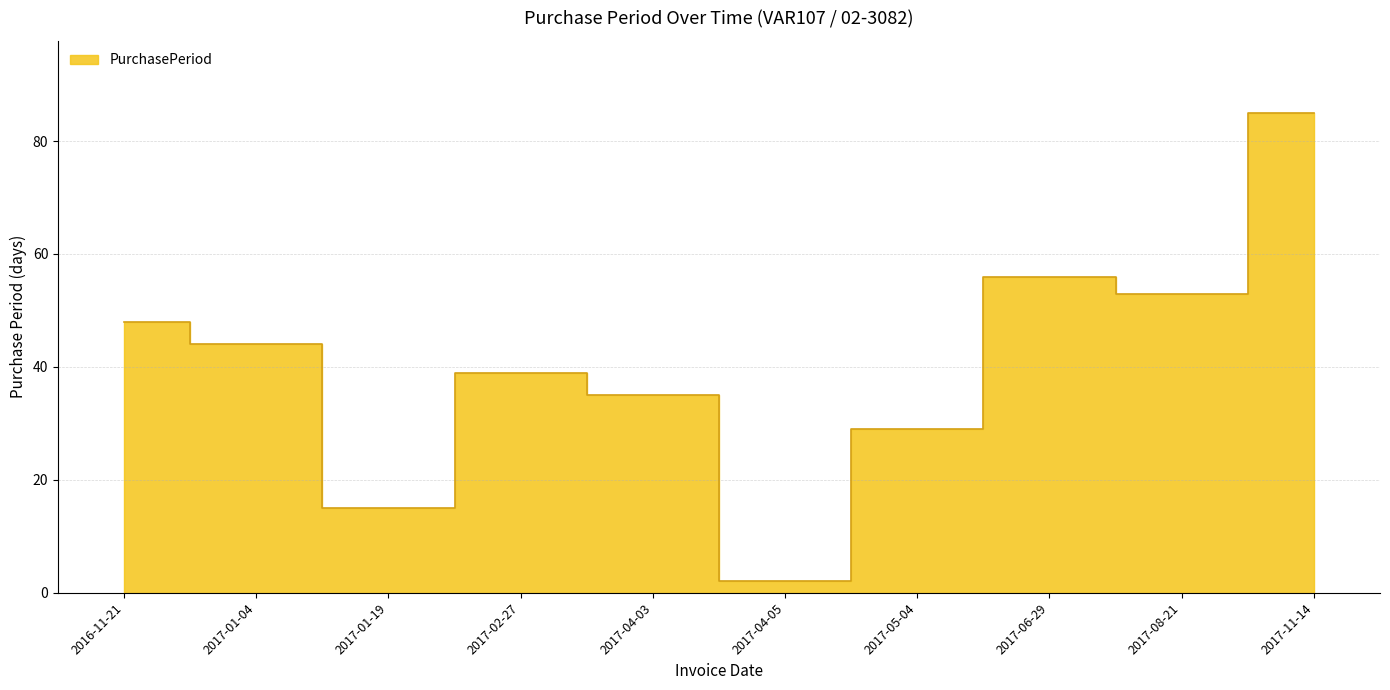

The chart shows a value of 2 at 2017-04-05. True or false?

True